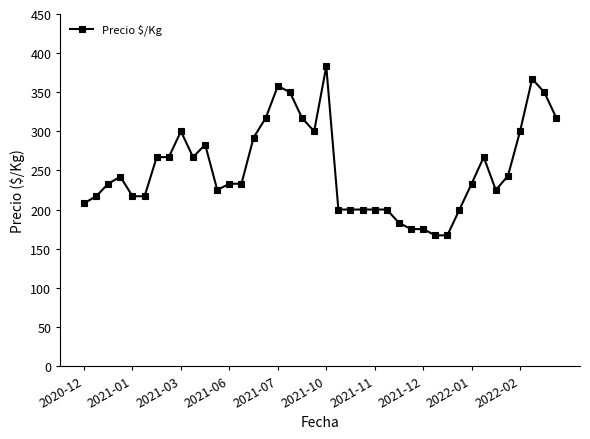

True or false: there are more than 1 points higher than both neighbors.

True